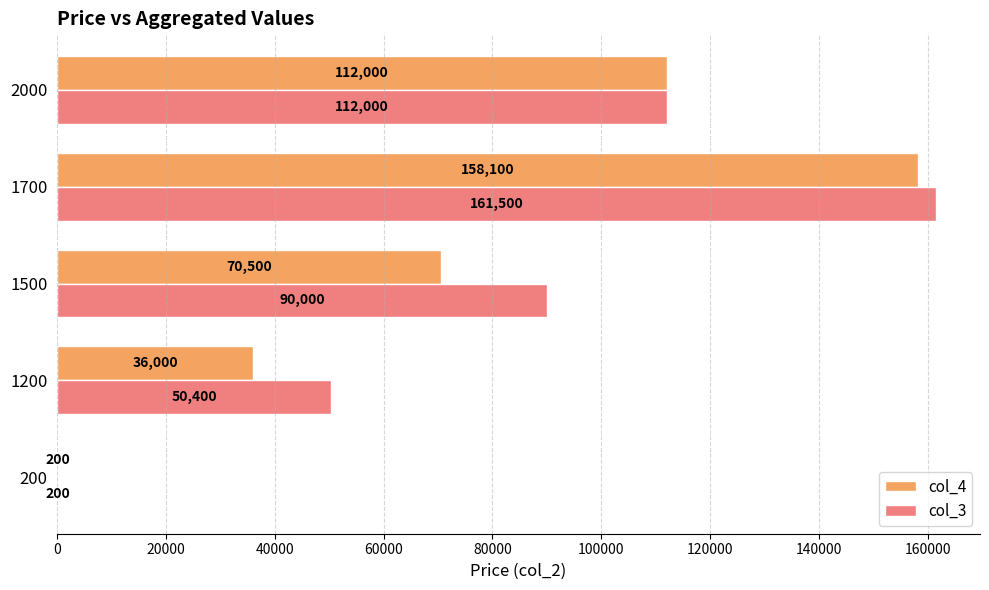

Is it true that col_3 equals 59618 at 1700?

False